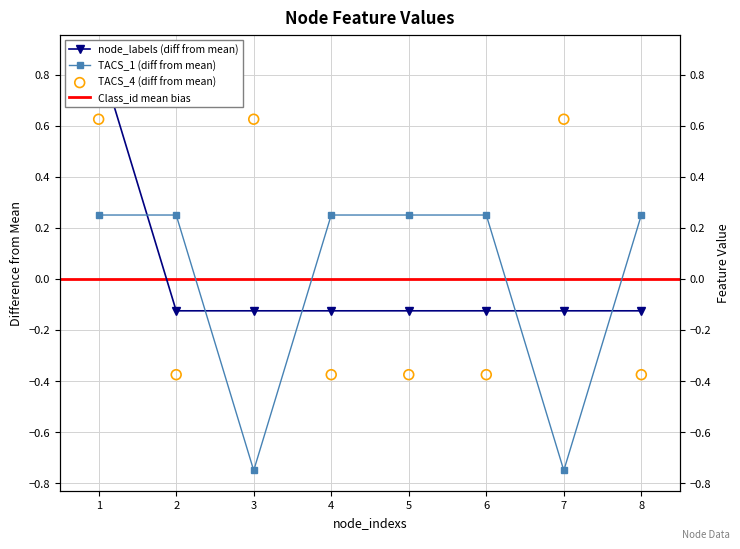

At how many categories does at least one series exceed 0?

8